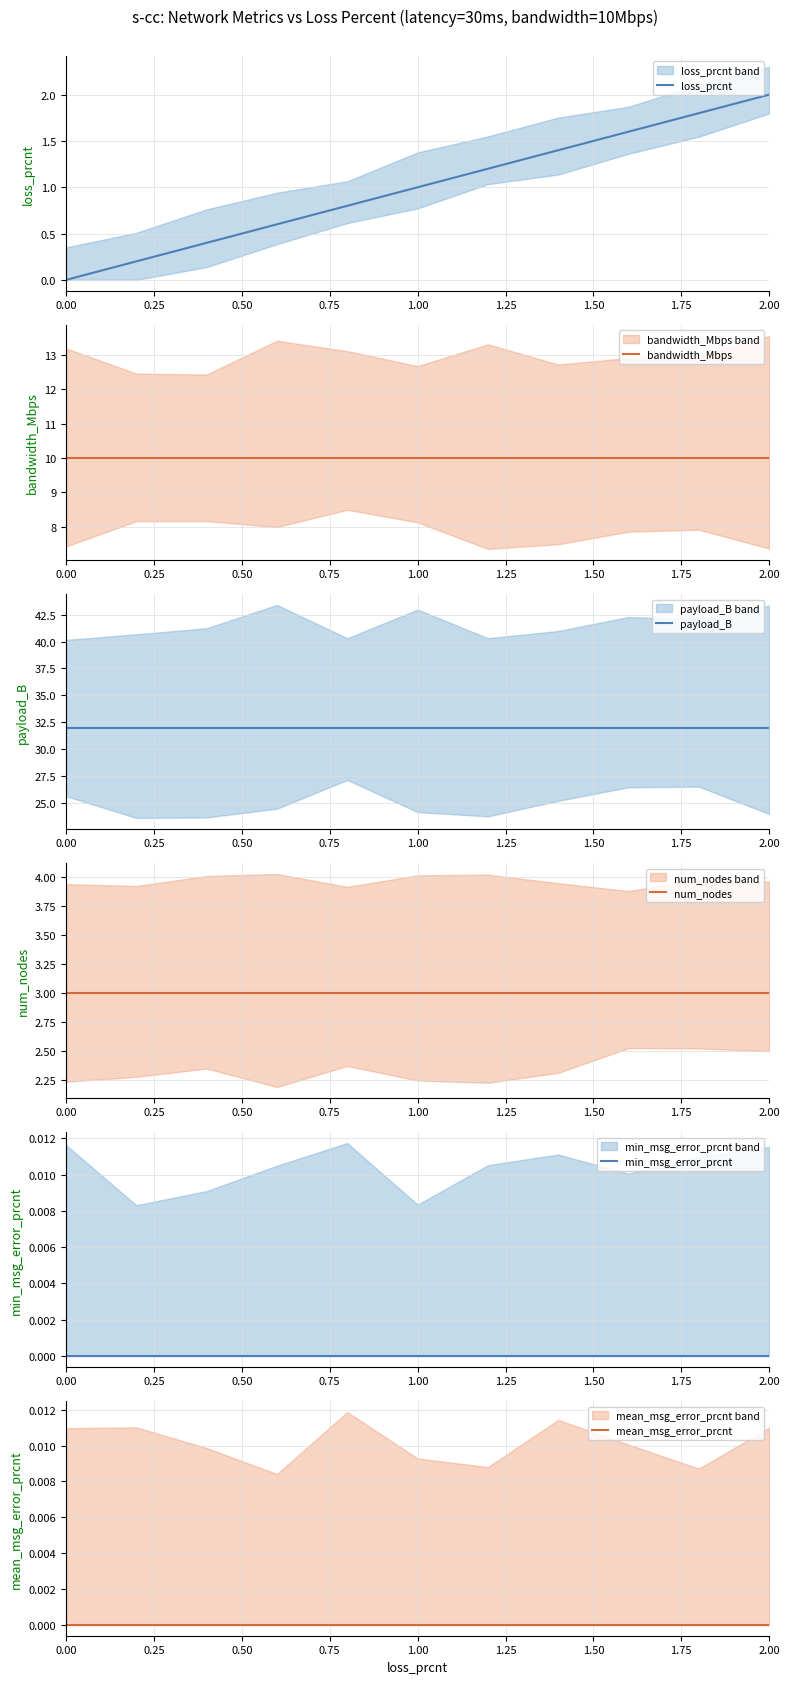

At 1.50, list the series in order from smallest to largest.

min_msg_error_prcnt, mean_msg_error_prcnt, loss_prcnt, num_nodes, bandwidth_Mbps, payload_B